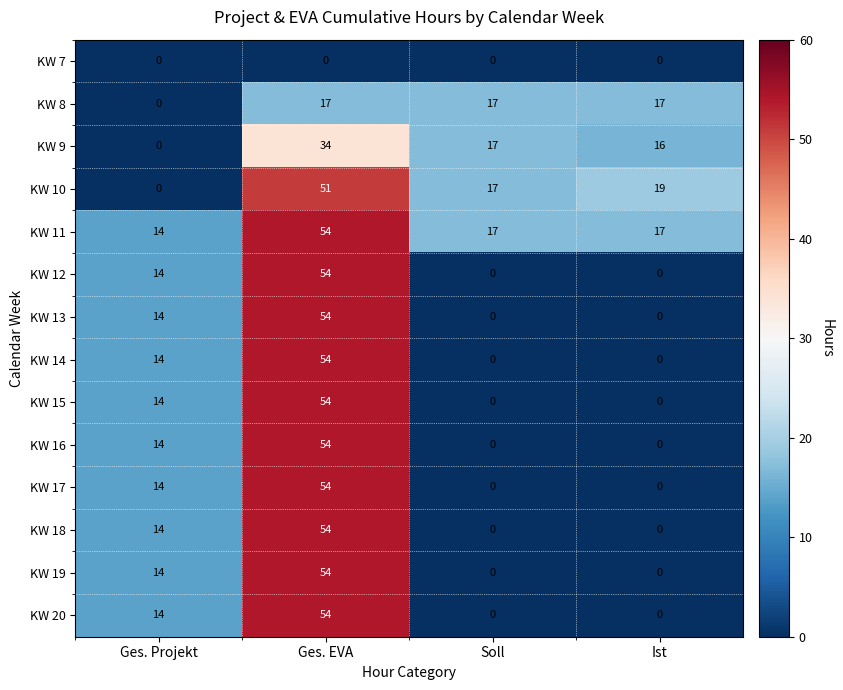

What value does the KW 9 series have at Soll, to the nearest 5?

15